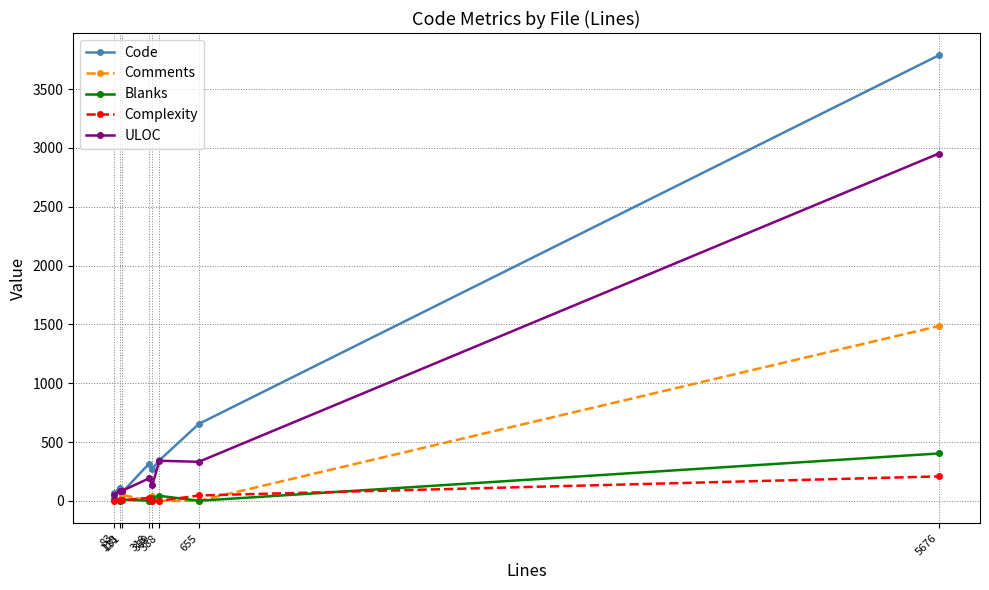

Rank the series by their maximum value, from highest to lowest.

Code, ULOC, Comments, Blanks, Complexity